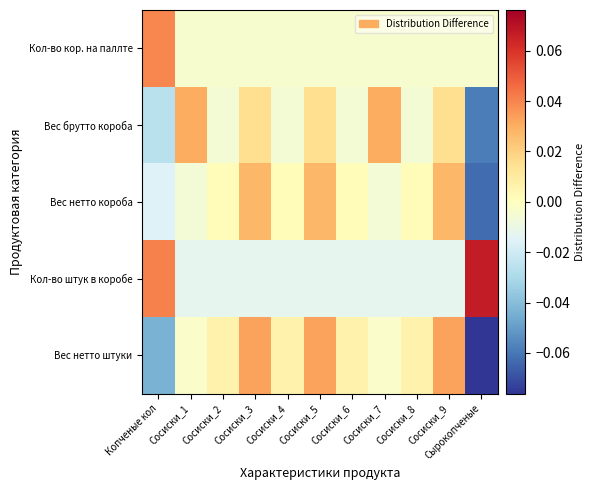

What is the maximum value shown in the chart?

0.1